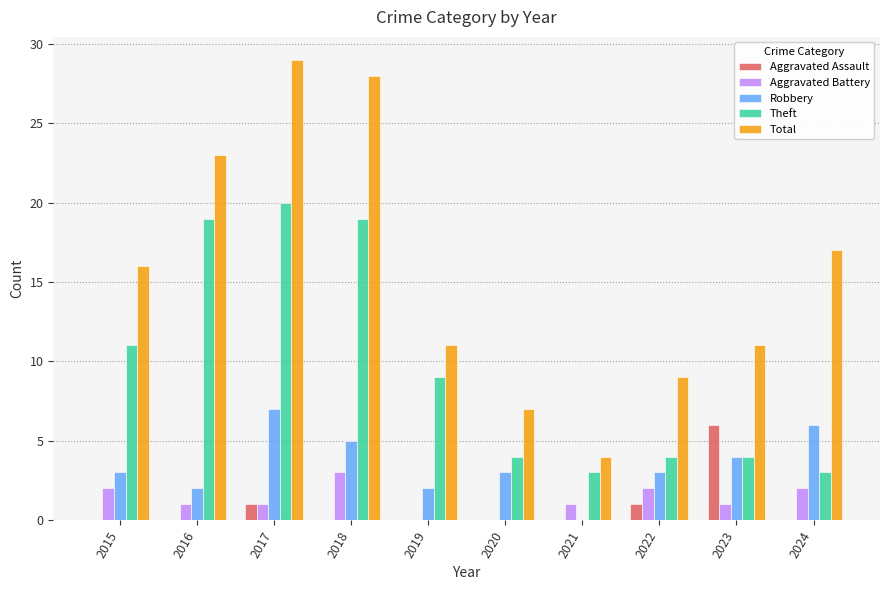

What are all the series names shown in the legend?

Aggravated Assault, Aggravated Battery, Robbery, Theft, Total